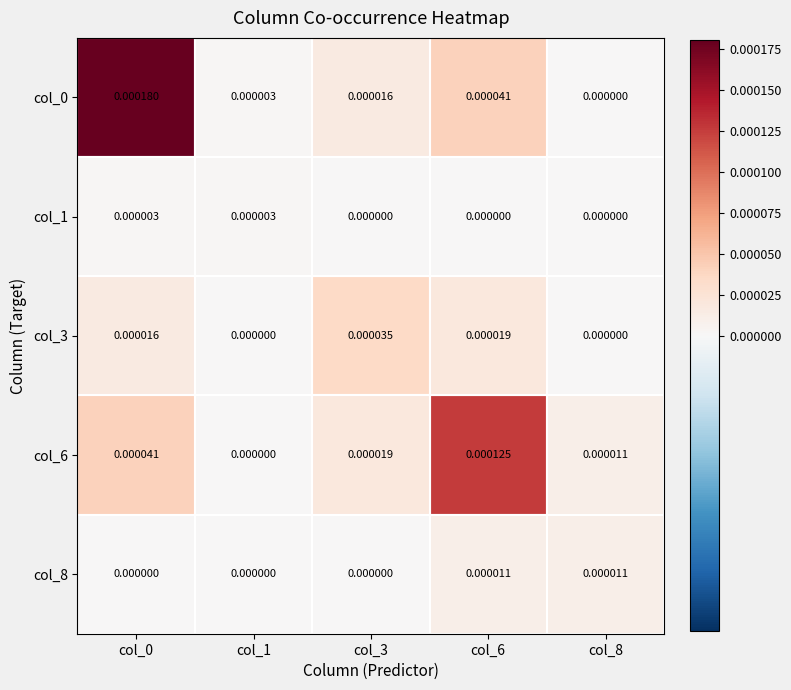

Which has a higher value, col_3 or col_6?

col_6